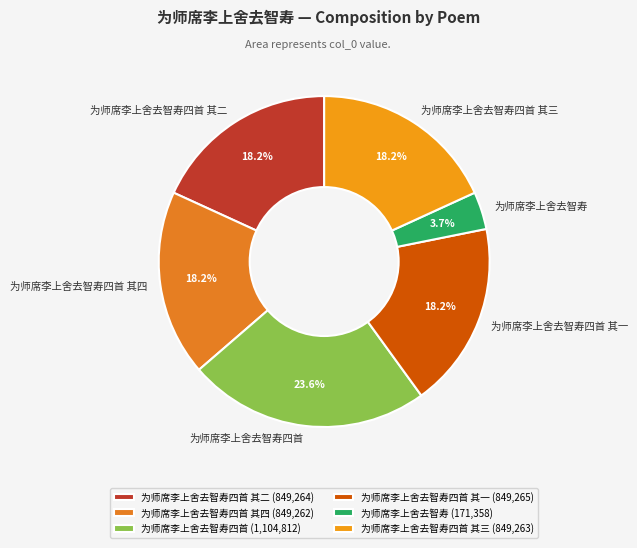

Approximately how many times larger is the value at 为师席李上舍去智寿四首 其三 compared to 为师席李上舍去智寿四首 其二?

1.0